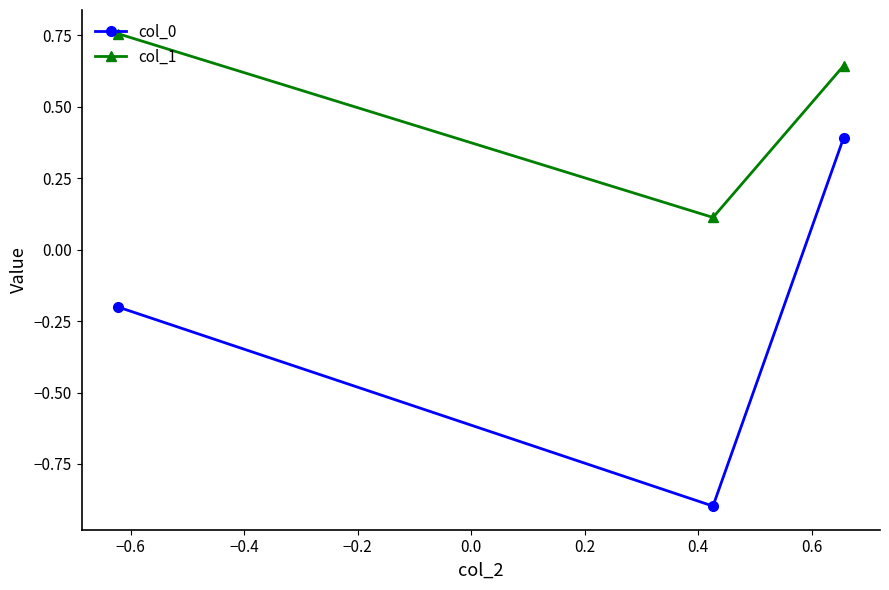

How many lines are shown in the chart?

2